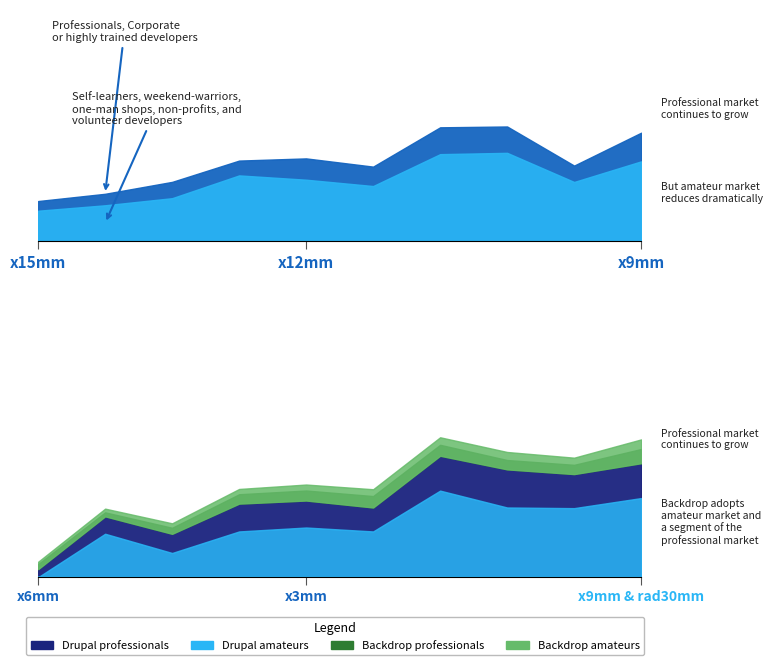

Count the number of categories in the chart.

10